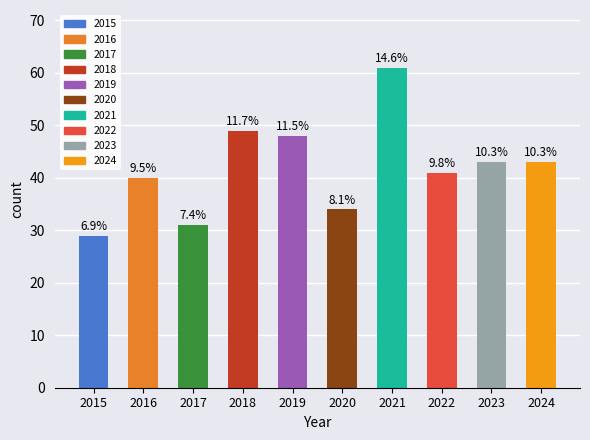

At which category does the chart reach its minimum across all series?

2015